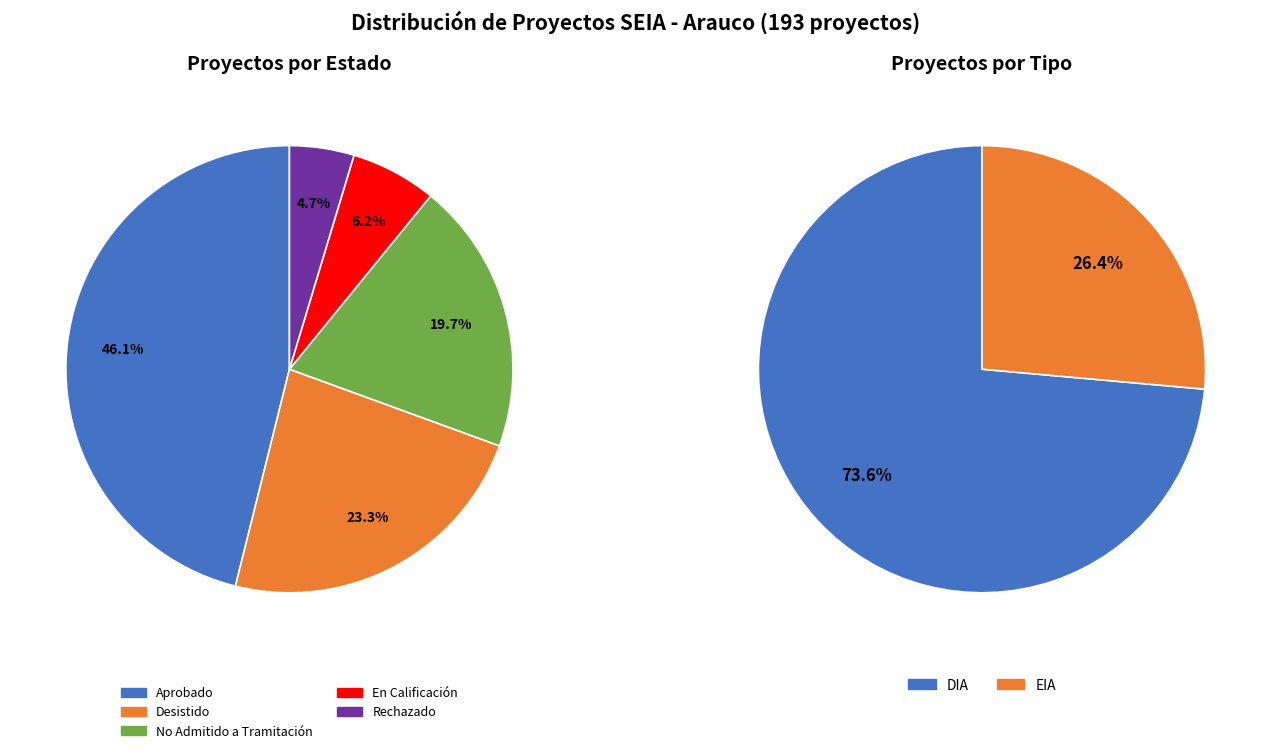

How much of the chart is everything except No Admitido a Tramitación?

80.3%